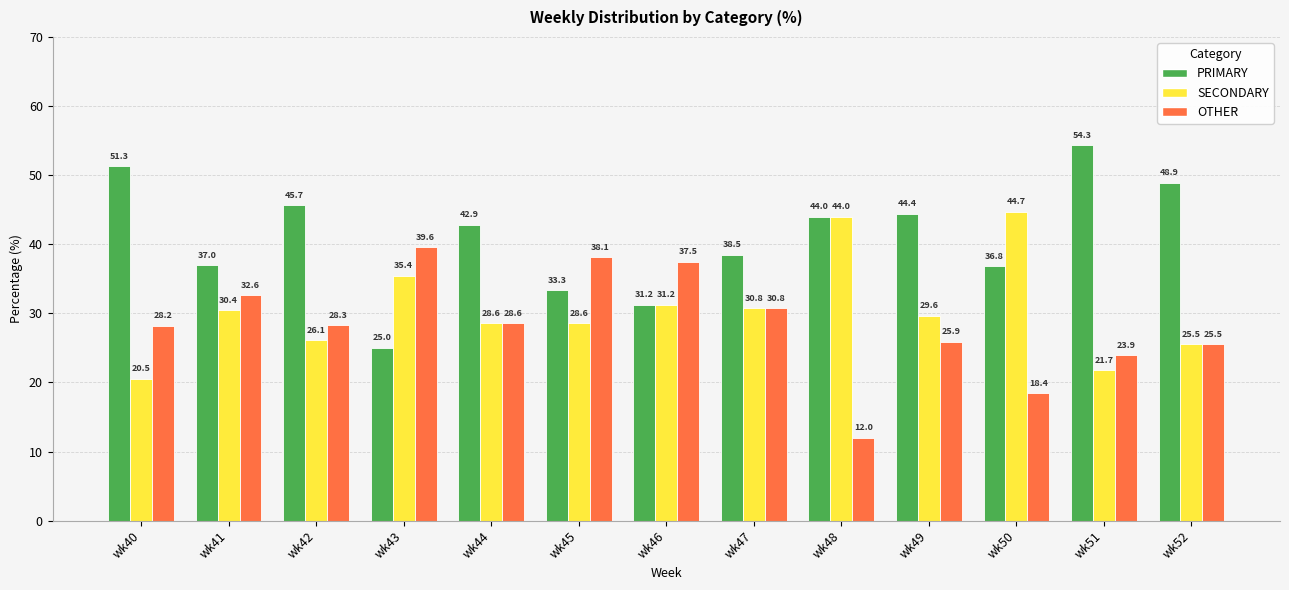

The PRIMARY series shows 86.5 at wk51. True or false?

False